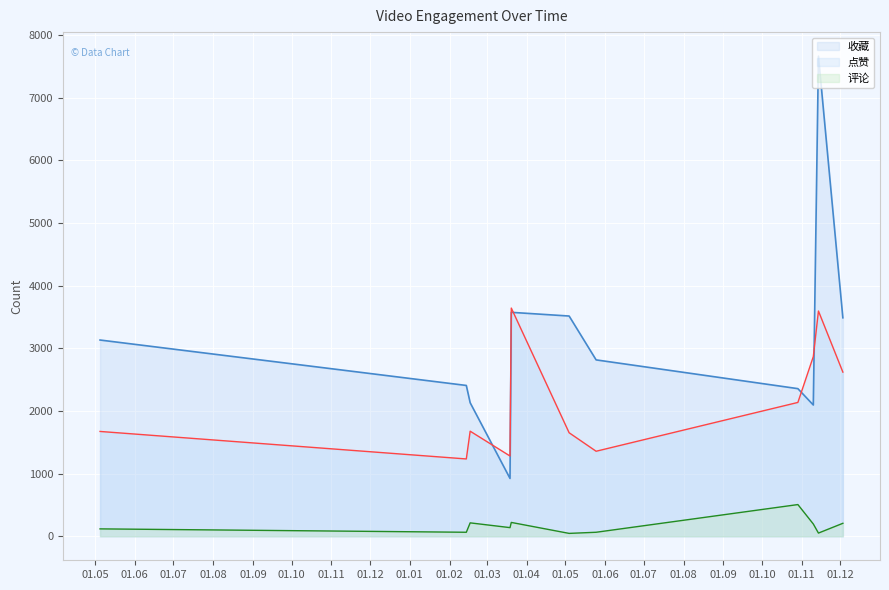

The value of 收藏 at 2024-02-17 is 3686. True or false?

False